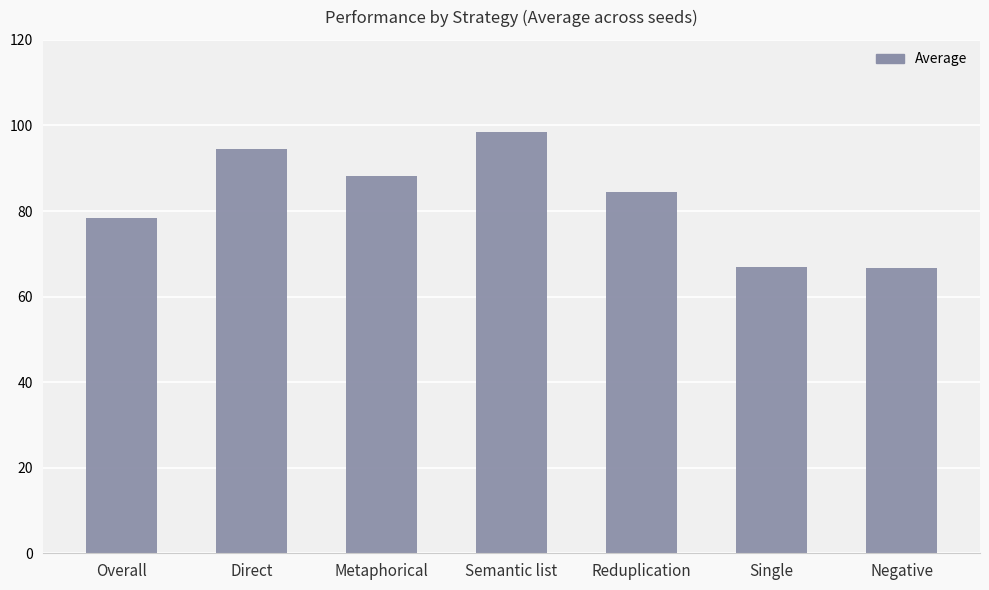

What is the value of the 6th bar from the left?

66.9